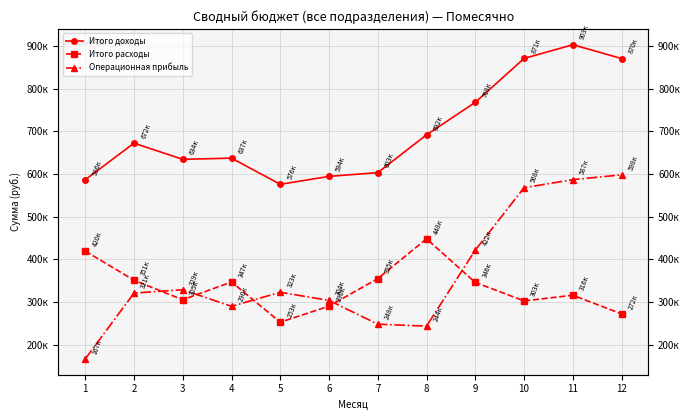

How many values in the Операционная прибыль series are below 322925?

6